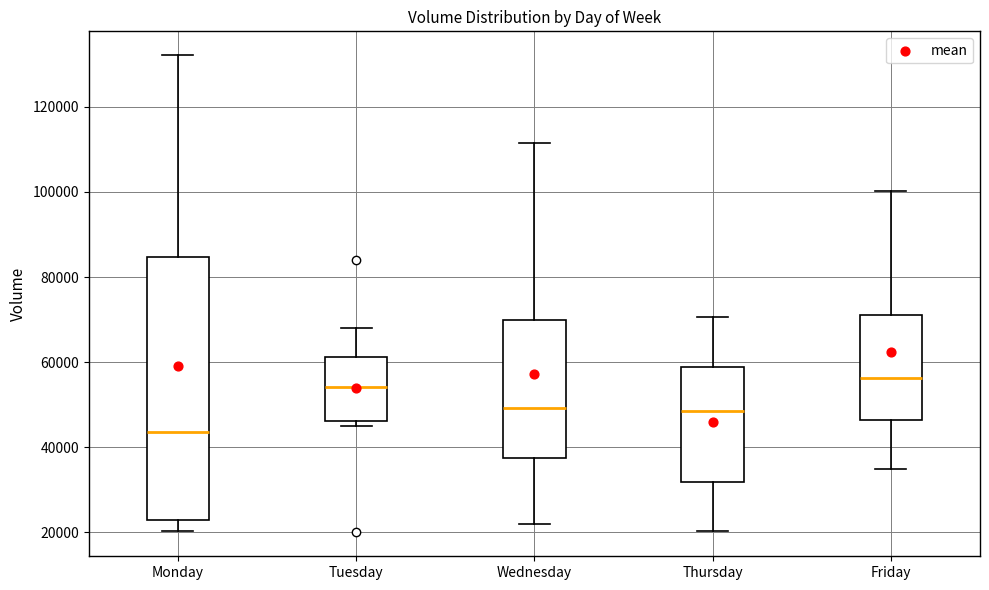

Where does the median line of the box for Thursday sit on the y-axis? The values are not printed on the chart, so give them approximately, as read against the axis.

48000